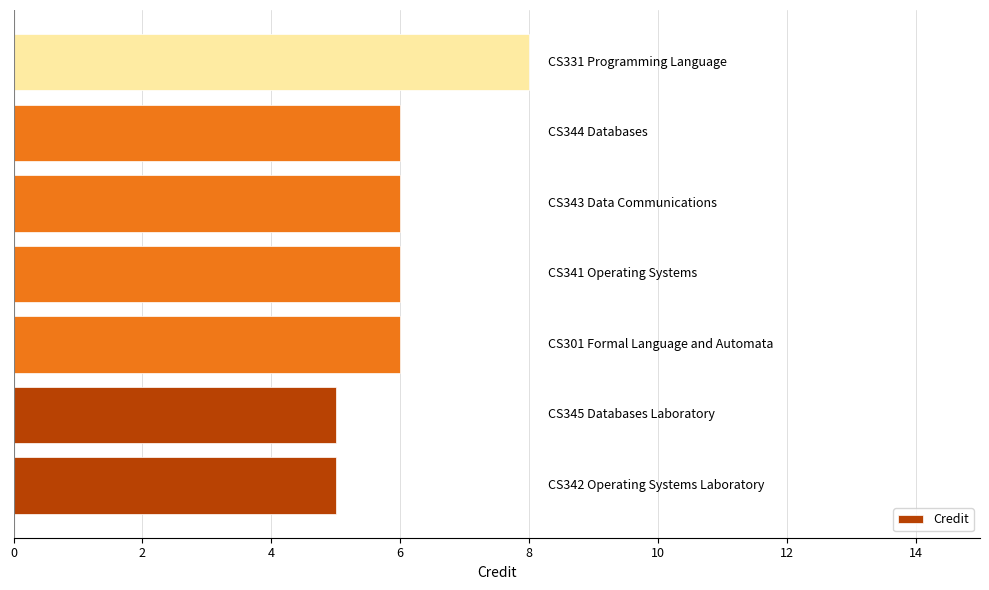

What is the difference between the maximum and minimum values?

3